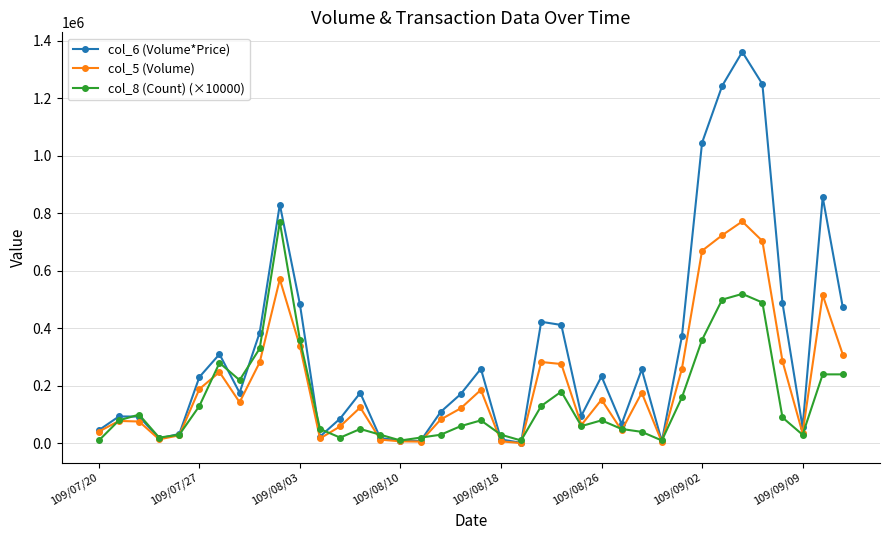

How many data points in col_6 (Volume*Price) are less than 176020?

19